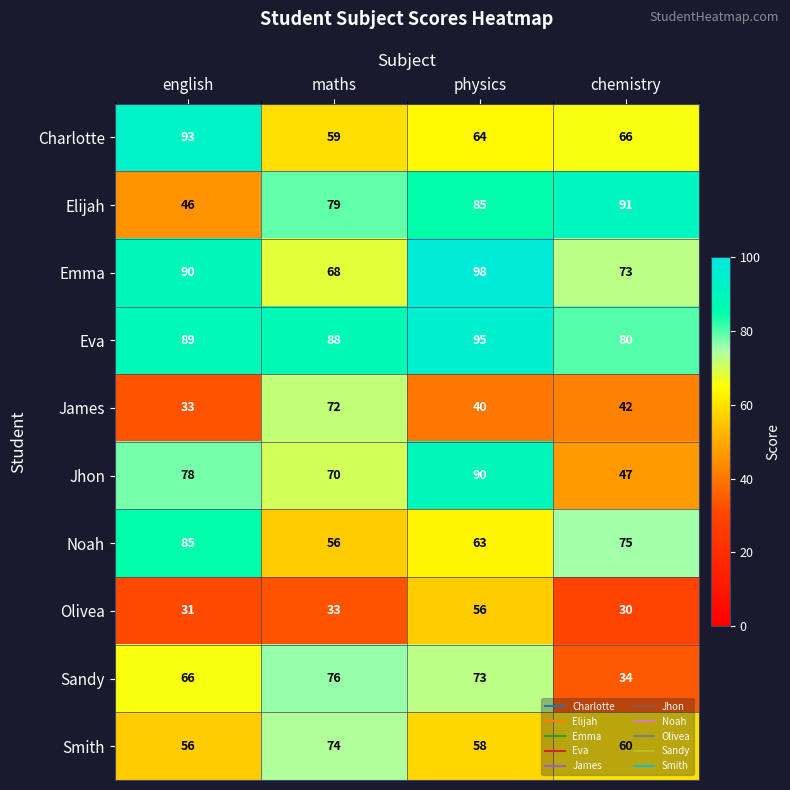

What is the sum of the Jhon values at physics and english?

168